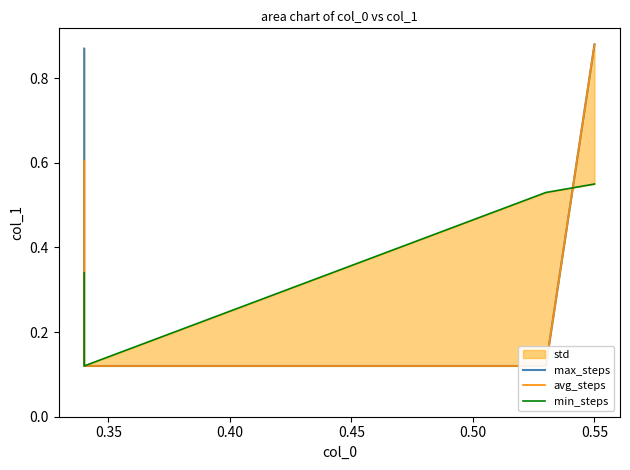

At how many categories does at least one series exceed 0?

4